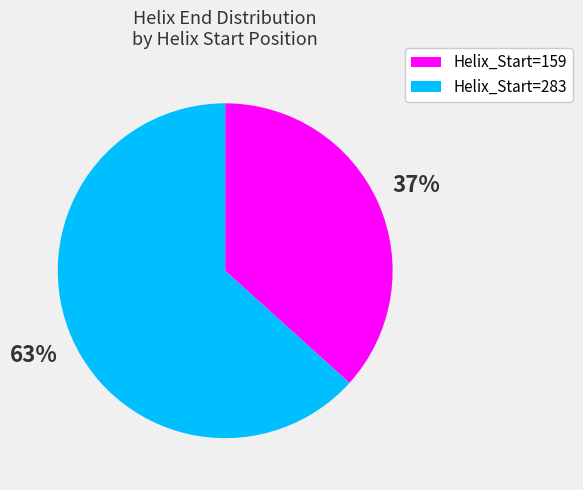

Which category accounts for the majority?

Helix_Start=283